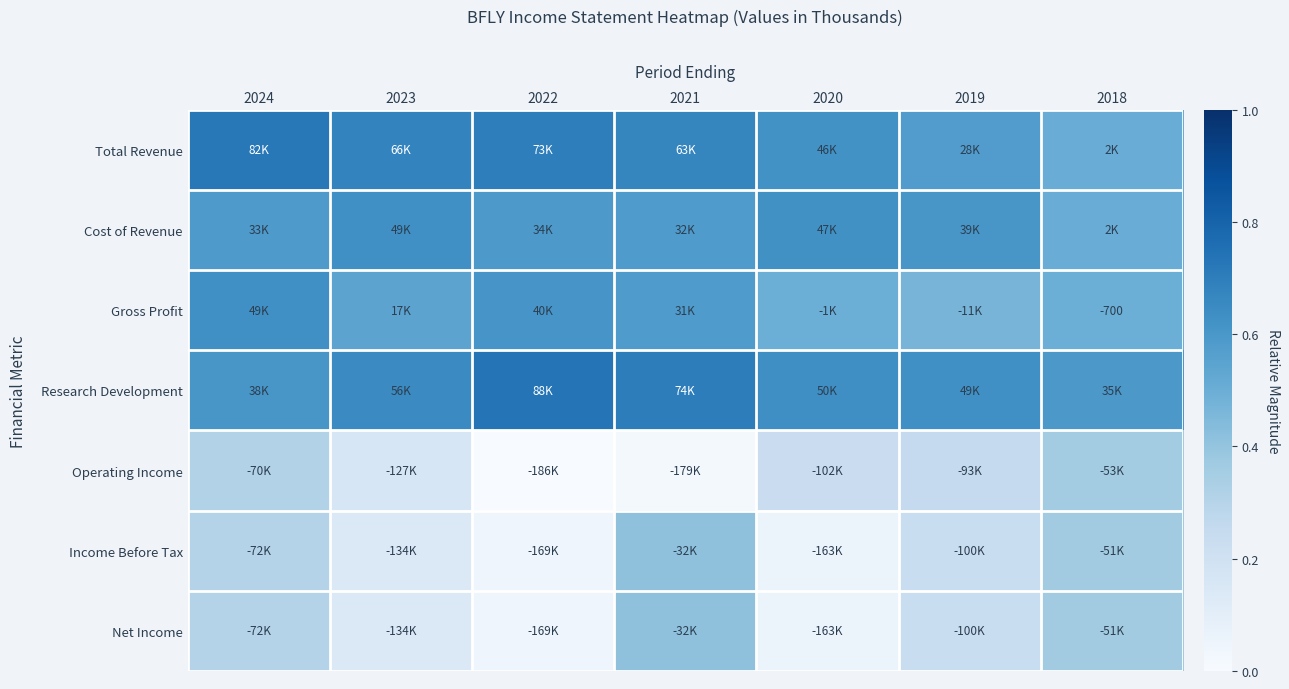

The value of Income Before Tax at 2024 is 0.5. True or false?

False